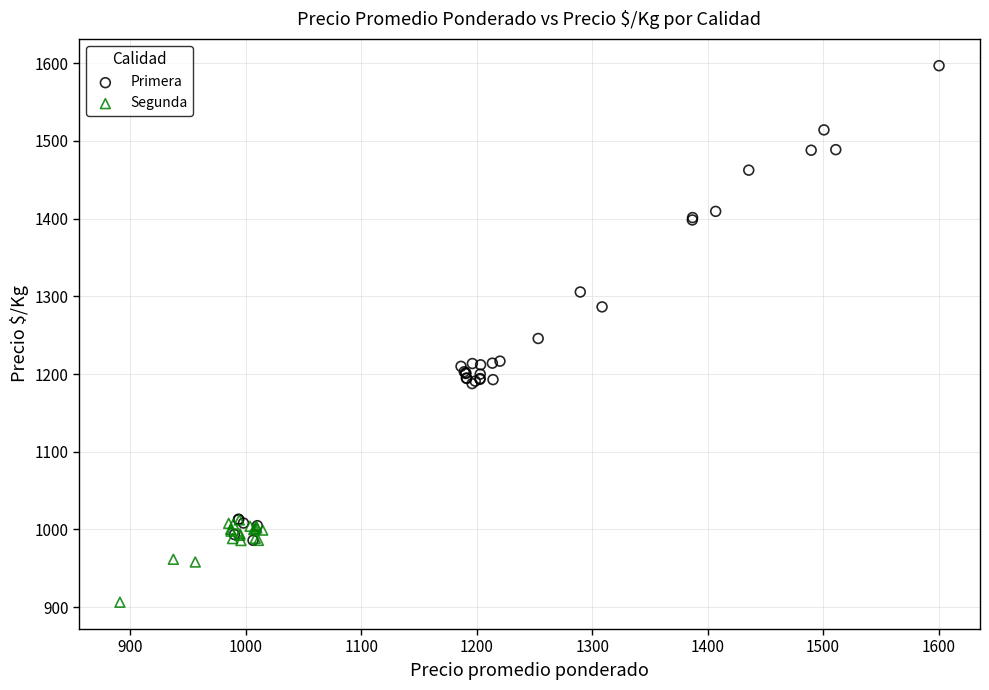

Which series has the widest spread of Y values?

Primera